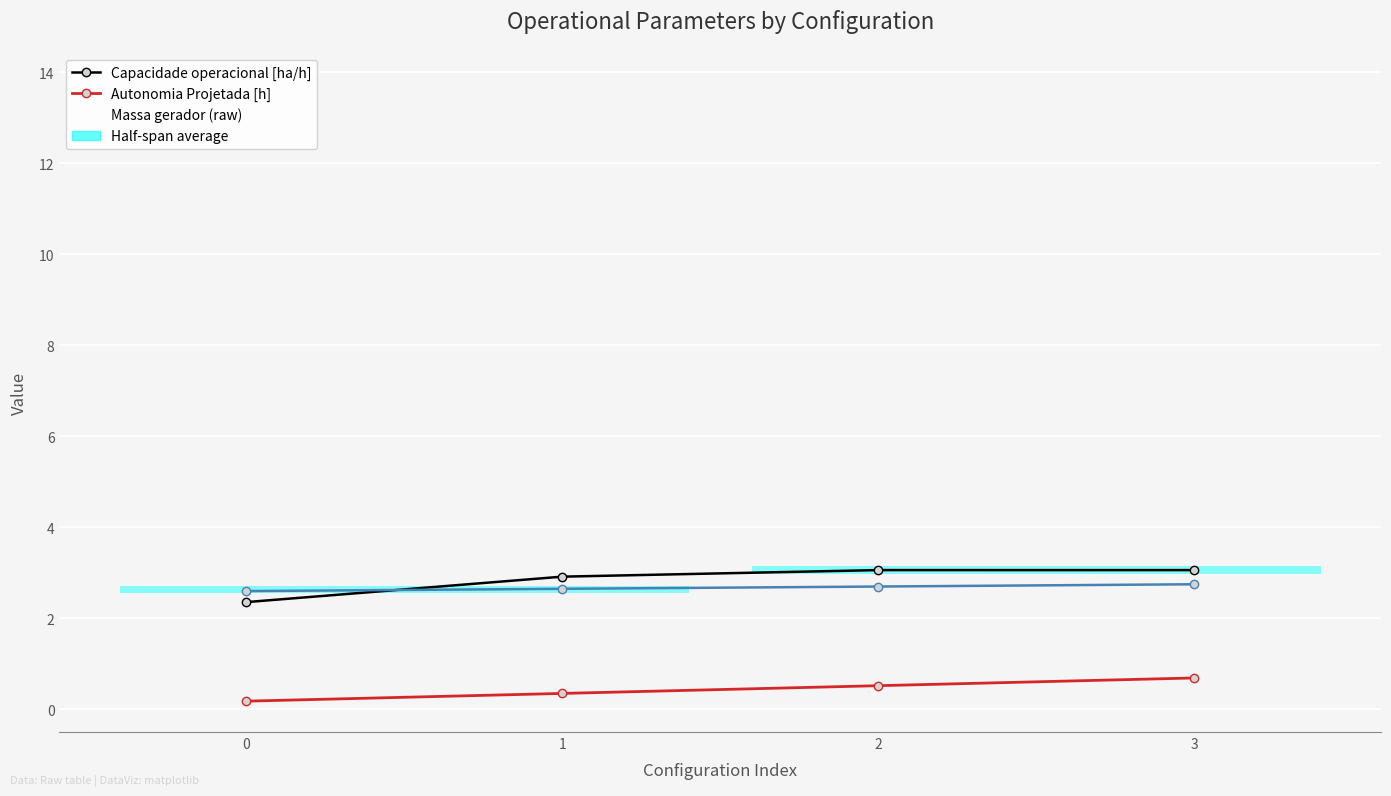

Which category has the highest value across all series?

3